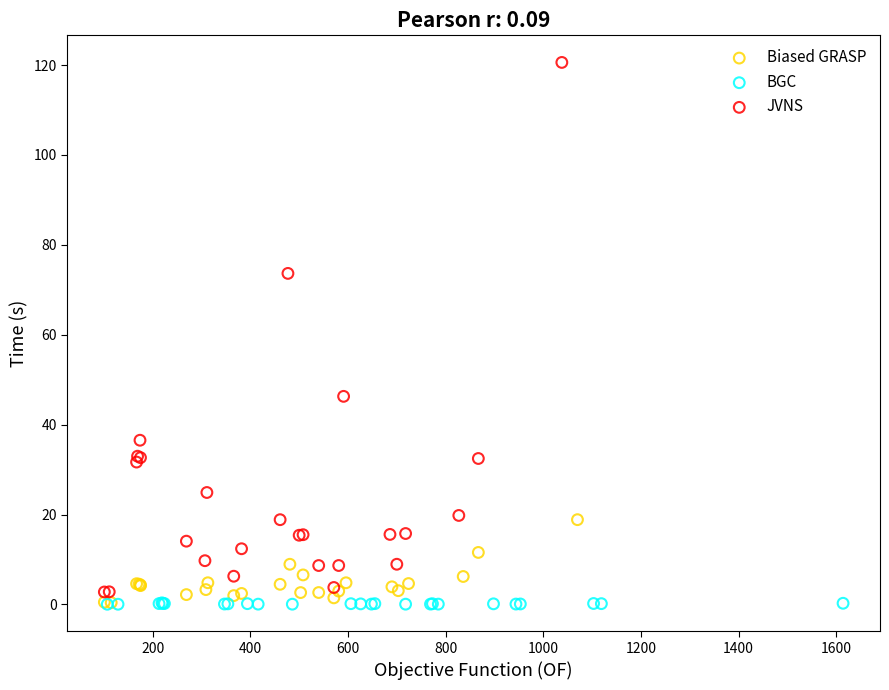

Which series reaches the maximum Y coordinate?

JVNS